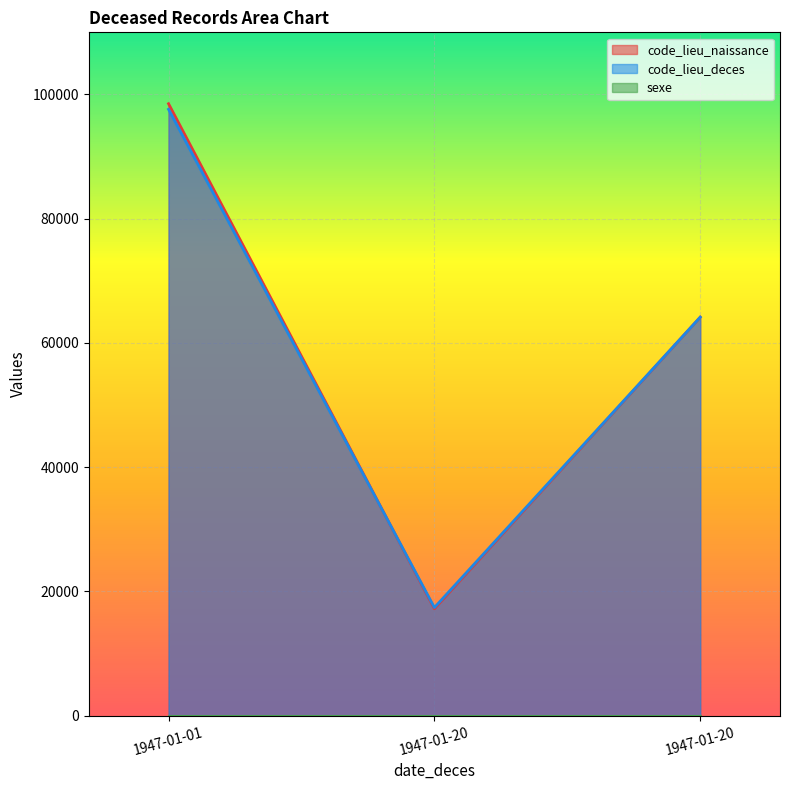

Reading right to left, what are all the values shown in this chart?

code_lieu_naissance: 64156	17219	98512
code_lieu_deces: 64156	17411	97612